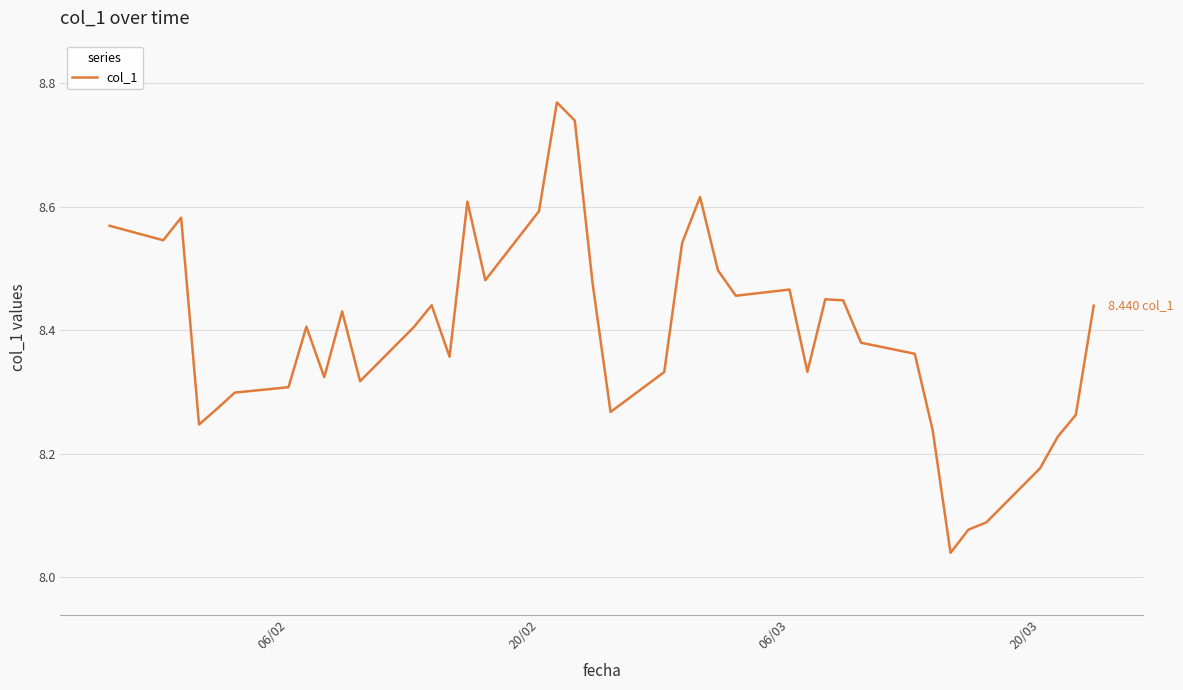

What is the difference between the maximum and minimum values?

0.7